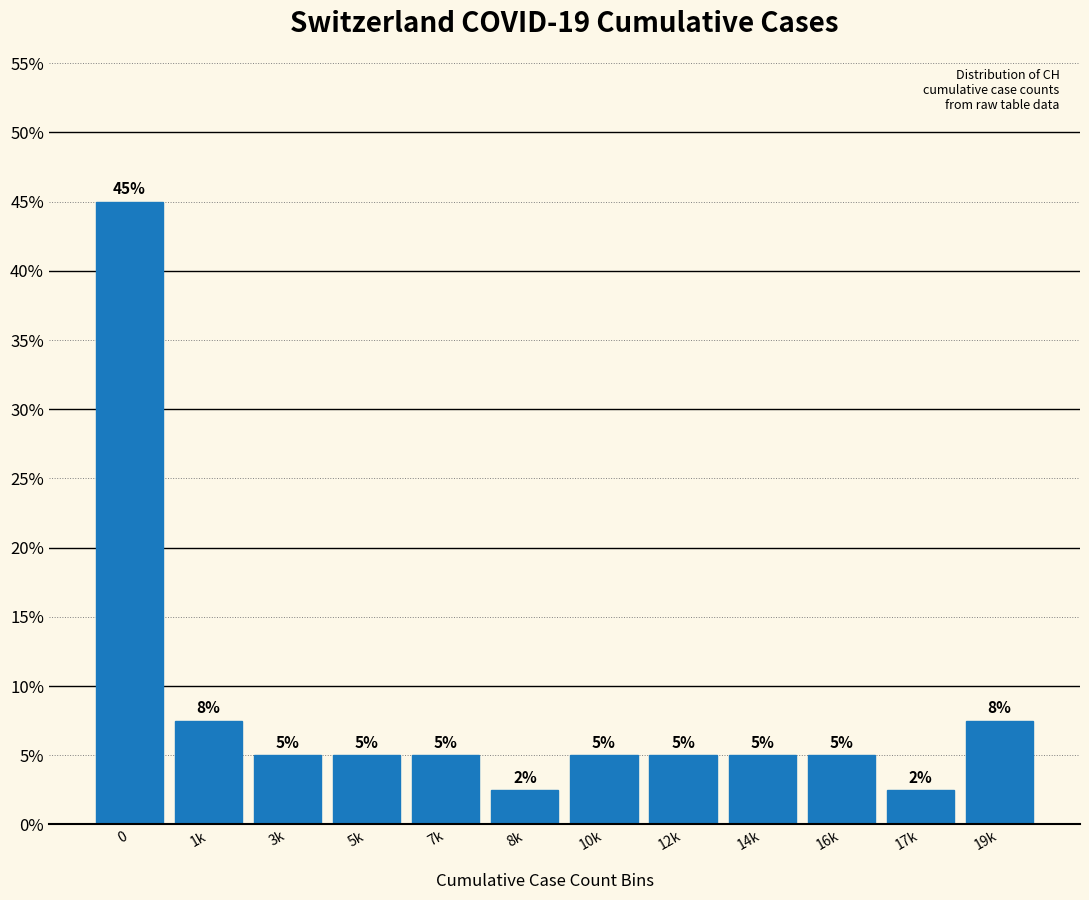

What is the ratio of the value at 10k to the value at 5k?

1.0